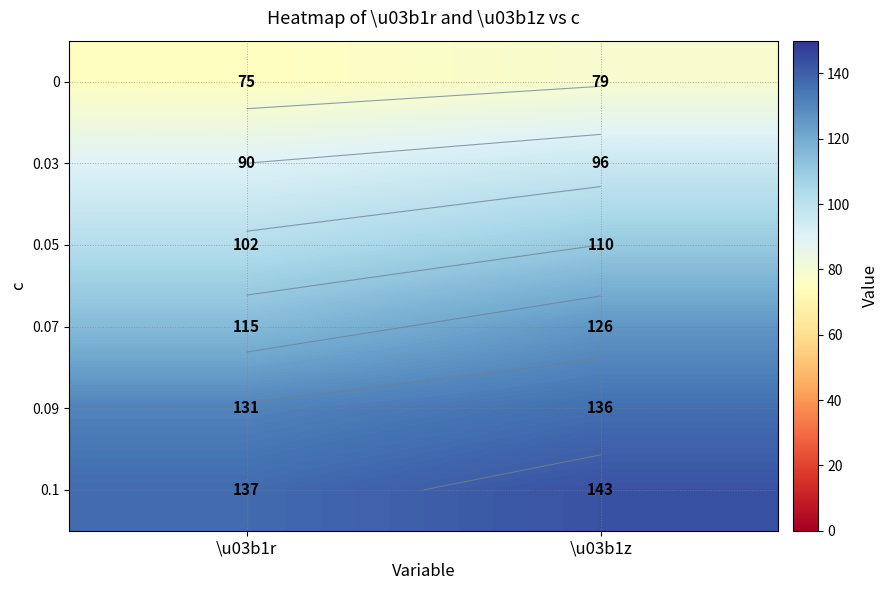

What is the total value across all series at \u03b1r?

650